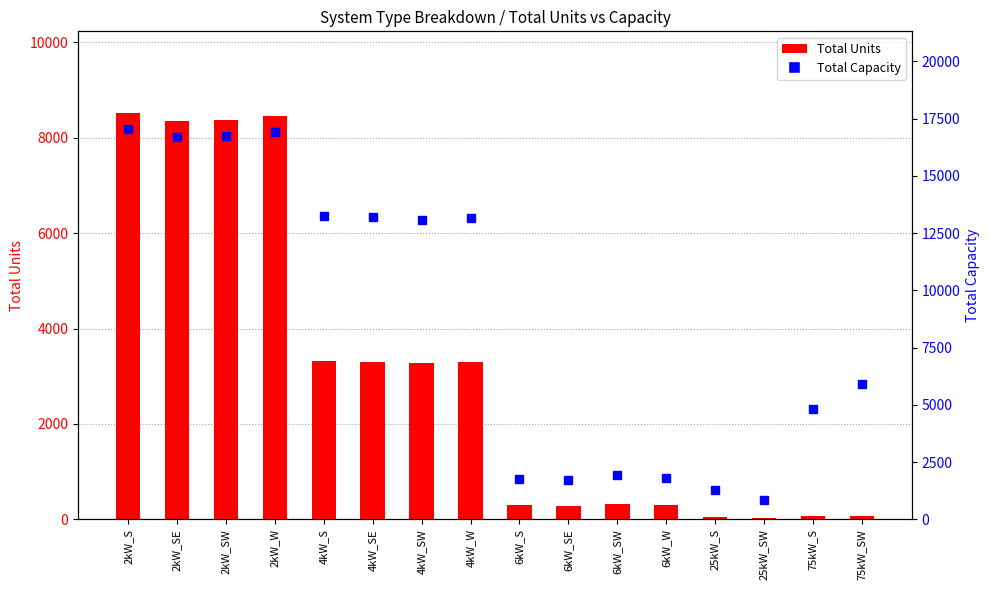

Which series has the largest range (max minus min)?

Total Capacity